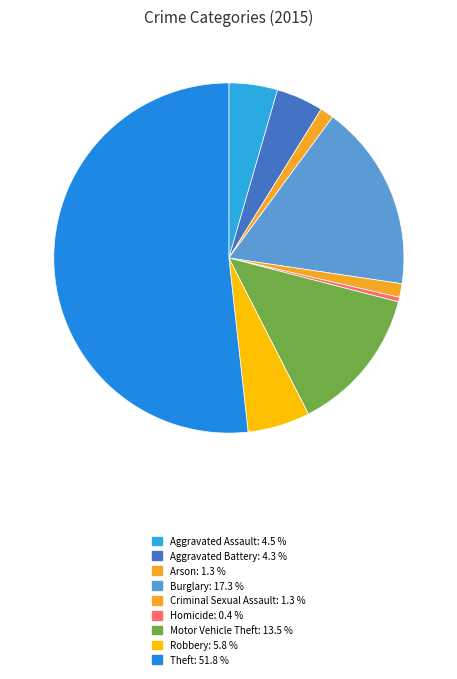

To the nearest percent, what is the difference between the largest and smallest slice percentages?

51%